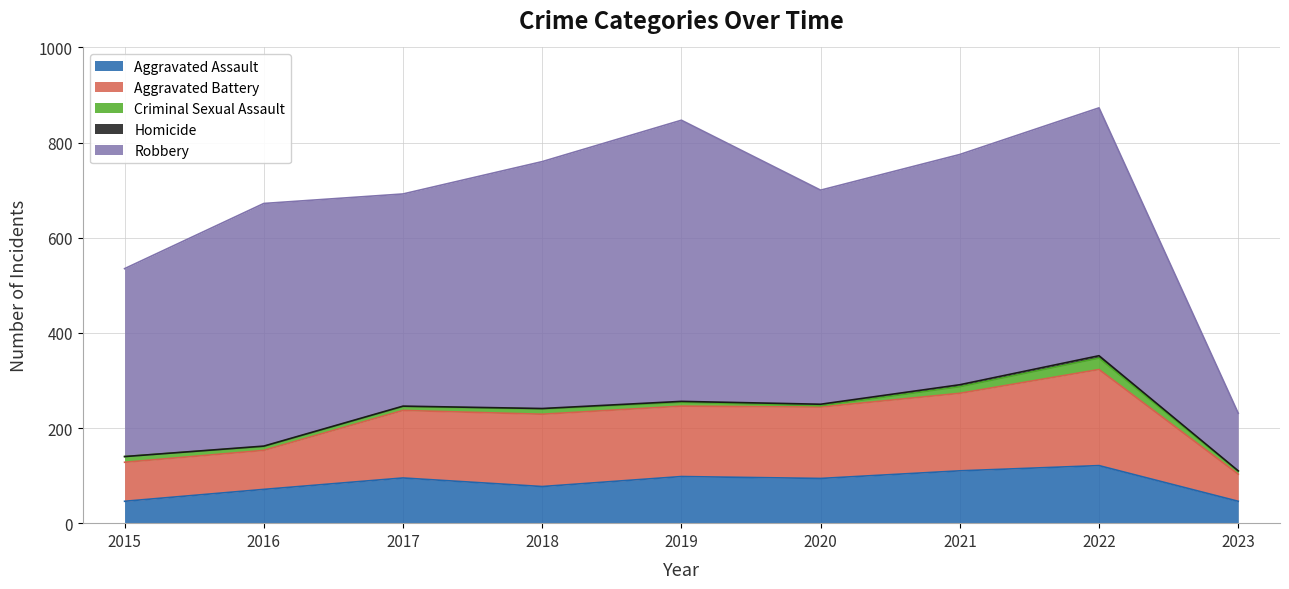

At which category does Robbery reach its first local valley?

2017